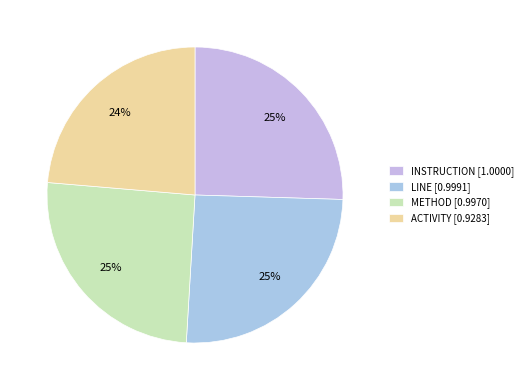

Do LINE and INSTRUCTION together represent more than half of the pie?

Yes